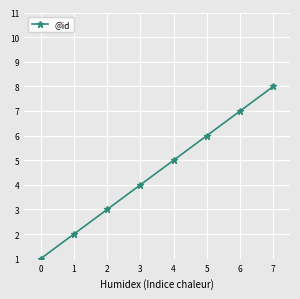

How many lines are shown in the chart?

1